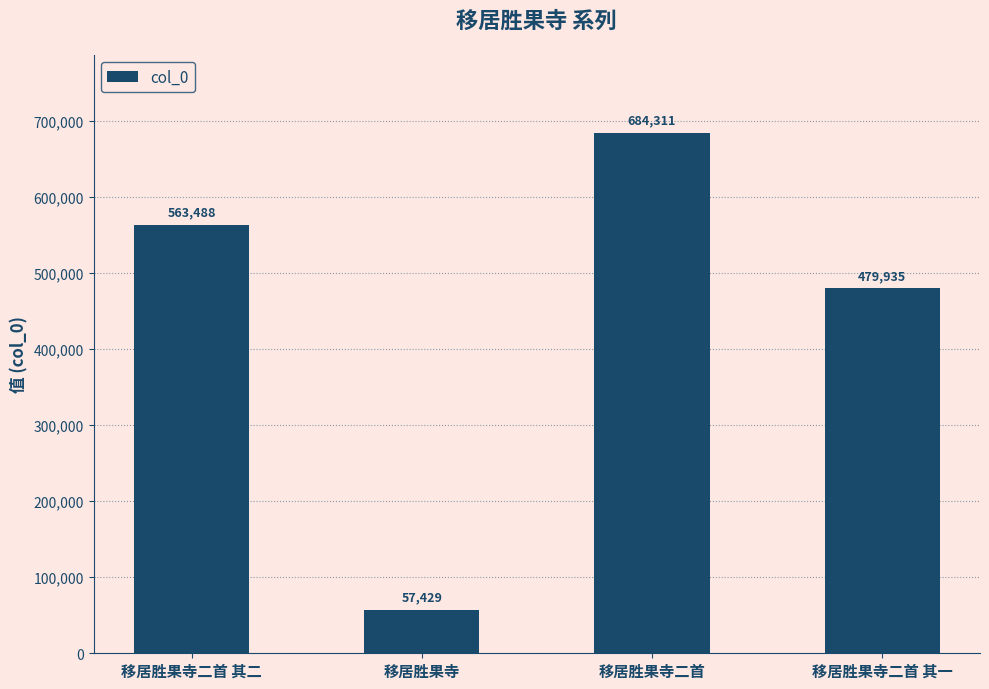

How many distinct data groups are displayed?

1